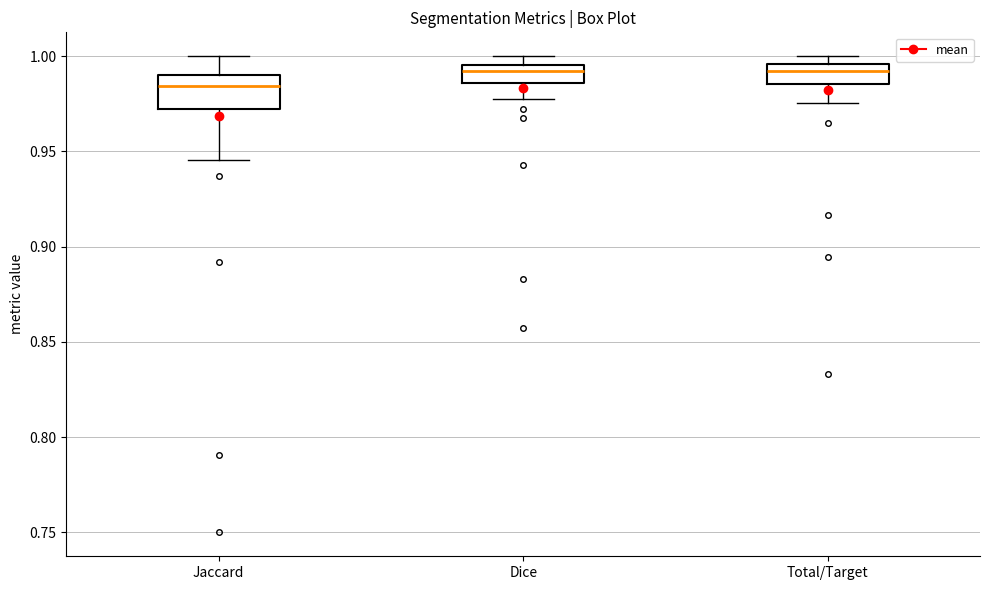

Reading left to right, read every box against the y-axis: the position of its median line, the range the box covers, and the ends of its whiskers. The values are not printed on the chart, so give them approximately, as read against the axis.

Jaccard: median 0.985, box 0.970 to 0.990, whiskers 0.945 to 1.000
Dice: median 0.990, box 0.985 to 0.995, whiskers 0.975 to 1.000
Total/Target: median 0.990, box 0.985 to 0.995, whiskers 0.975 to 1.000